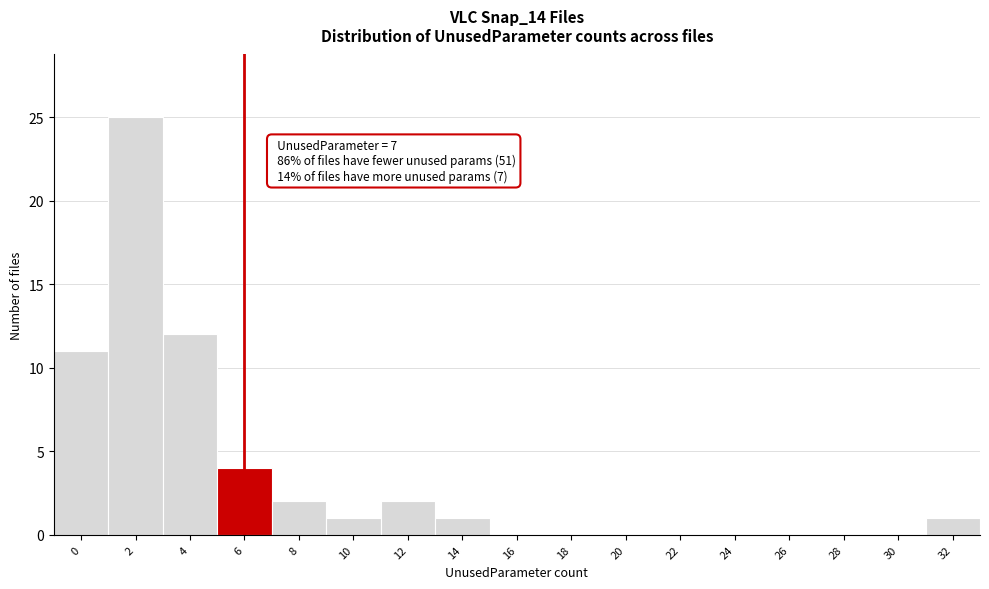

Reading left to right, what are all the values shown in this chart?

0=11	2=25	4=12	6=4	8=2	10=1	12=2	14=1	16=0	18=0	20=0	22=0	24=0	26=0	28=0	30=0	32=1